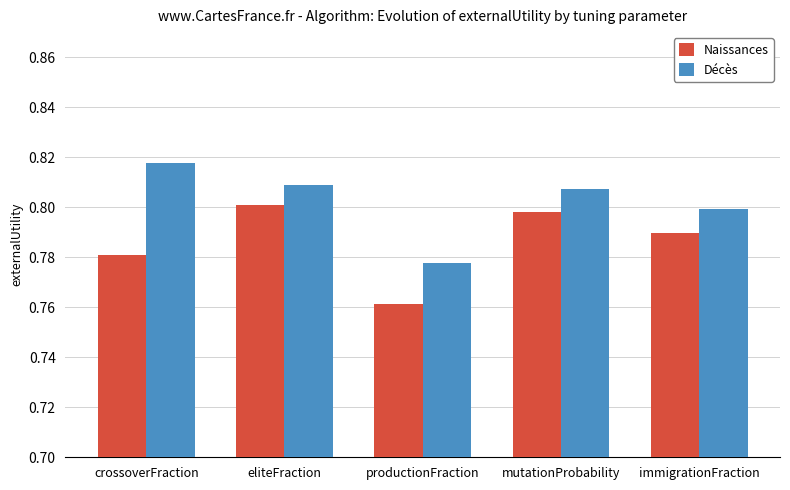

At which label does Naissances reach its minimum?

productionFraction